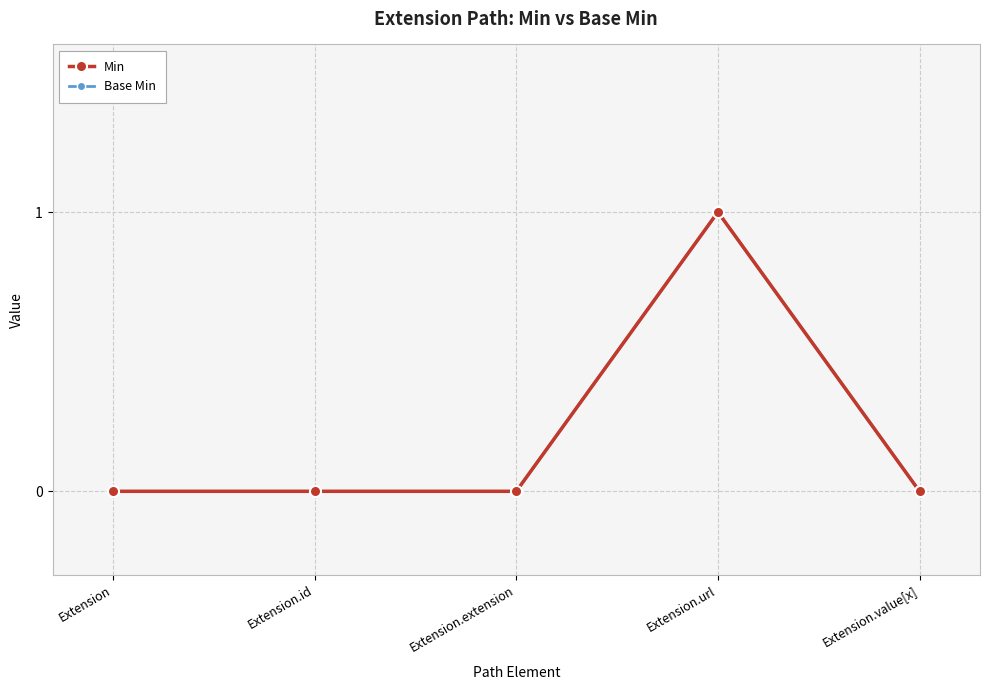

The value of Base Min at Extension.extension is 0. True or false?

True